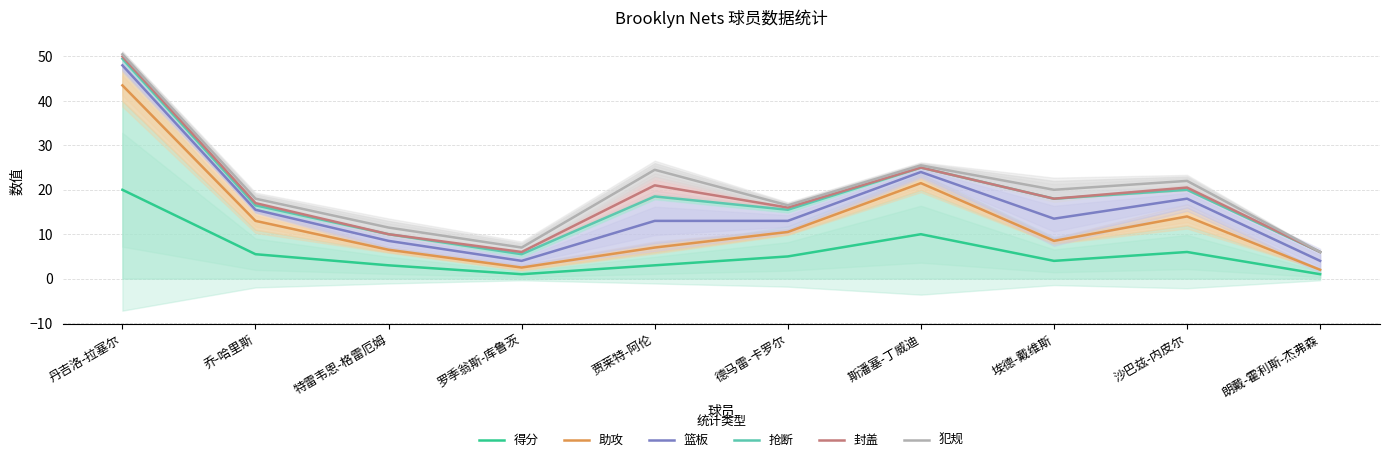

In 封盖, how many points are lower than both neighbors (excluding endpoints)?

3